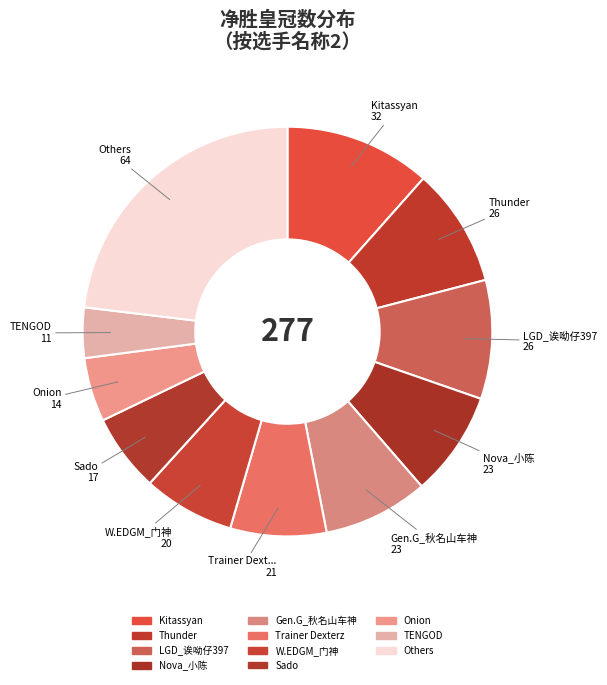

How many segments does this pie chart have?

11